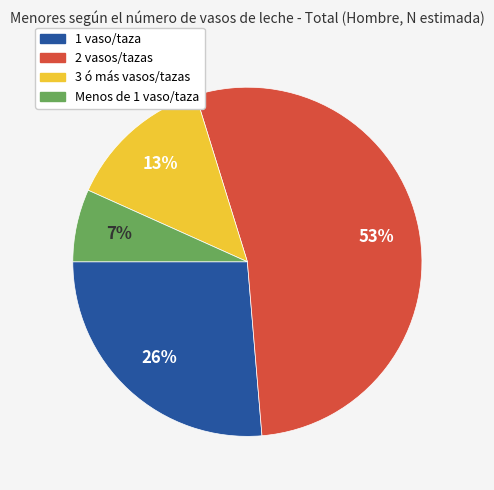

To the nearest percent, what percentage of the pie is 3 ó más vasos/tazas?

13%